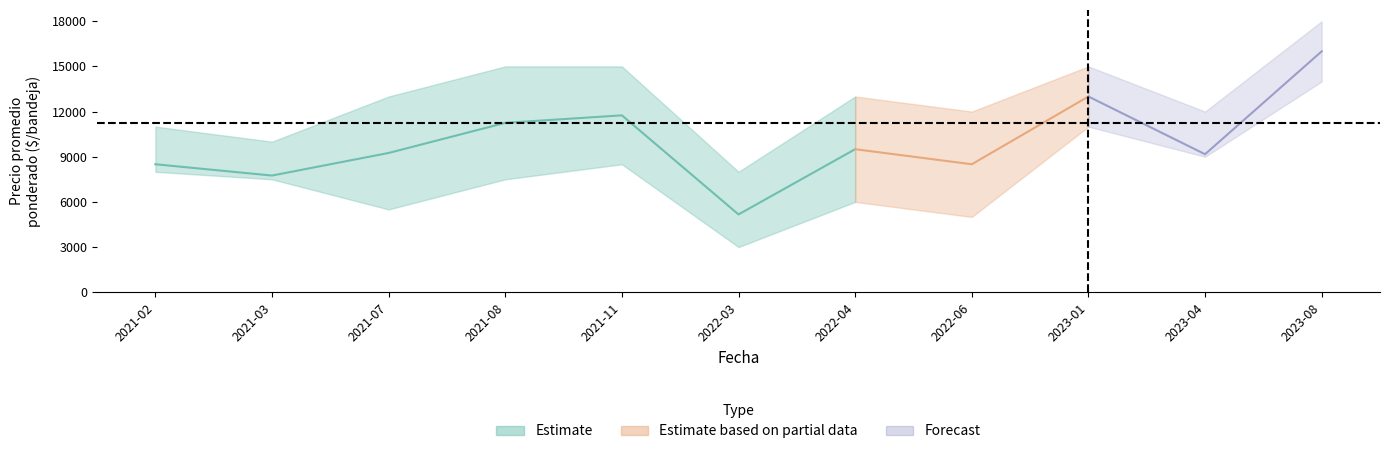

Reading left to right, list all the values displayed in this chart.

Precio minimo: 8000	7500	5500	7500	8500	3000	6000	5000	11000	9000	14000
Precio maximo: 11000	10000	13000	15000	15000	8000	13000	12000	15000	12000	18000
Precio promedio ponderado: 8500	7750	9250	11250	11750	5167	9500	8500	13000	9167	16000